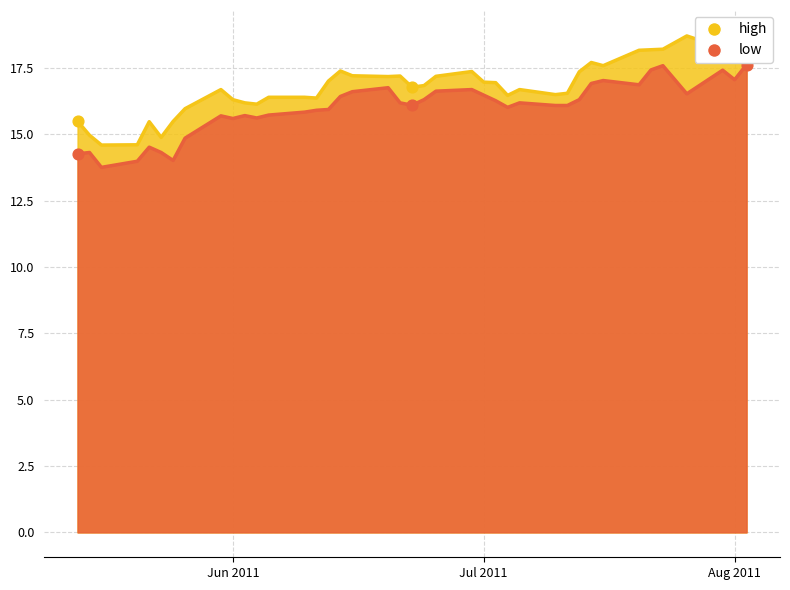

Is the value of low at 2011-07-04 greater than the value of high at 2011-07-04?

No